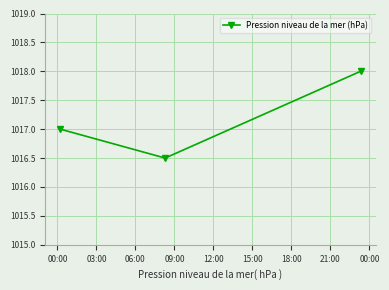

What is the greatest value displayed?

1018.0